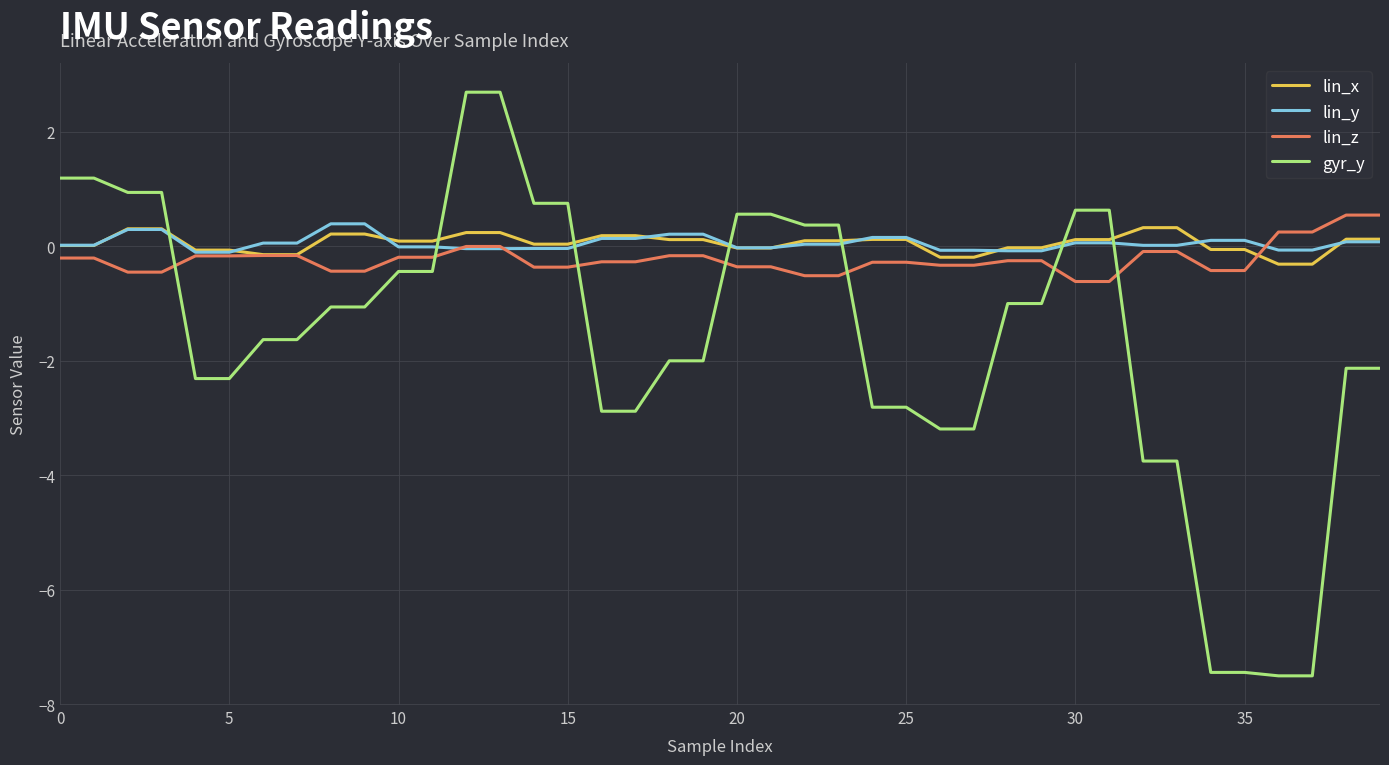

Which series has the widest spread of values?

gyr_y